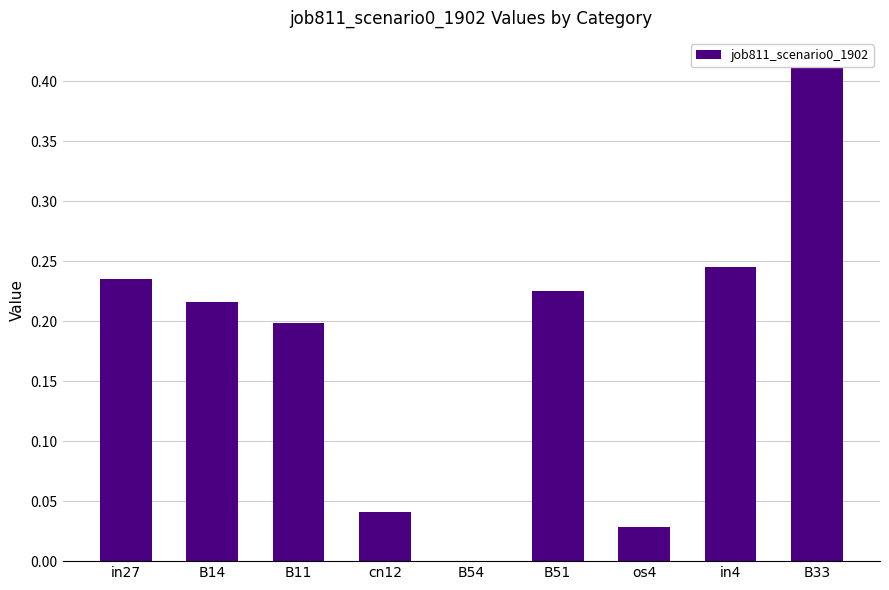

What is the greatest value displayed?

0.4